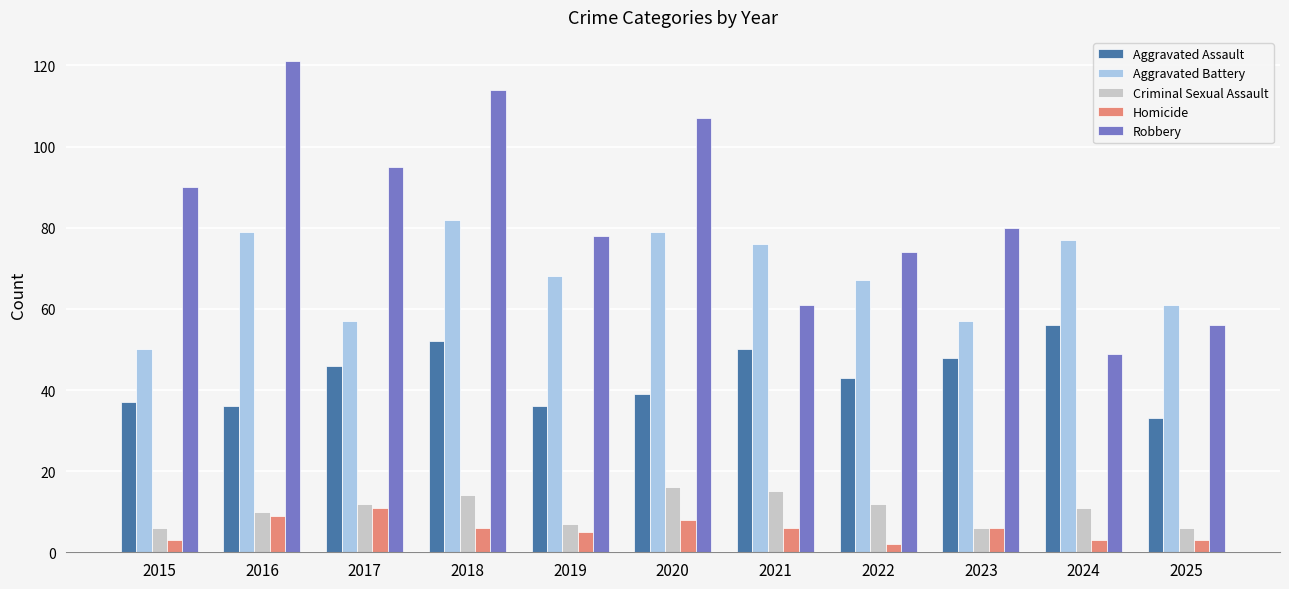

What is the difference between the maximum and minimum values in the Aggravated Battery series?

32